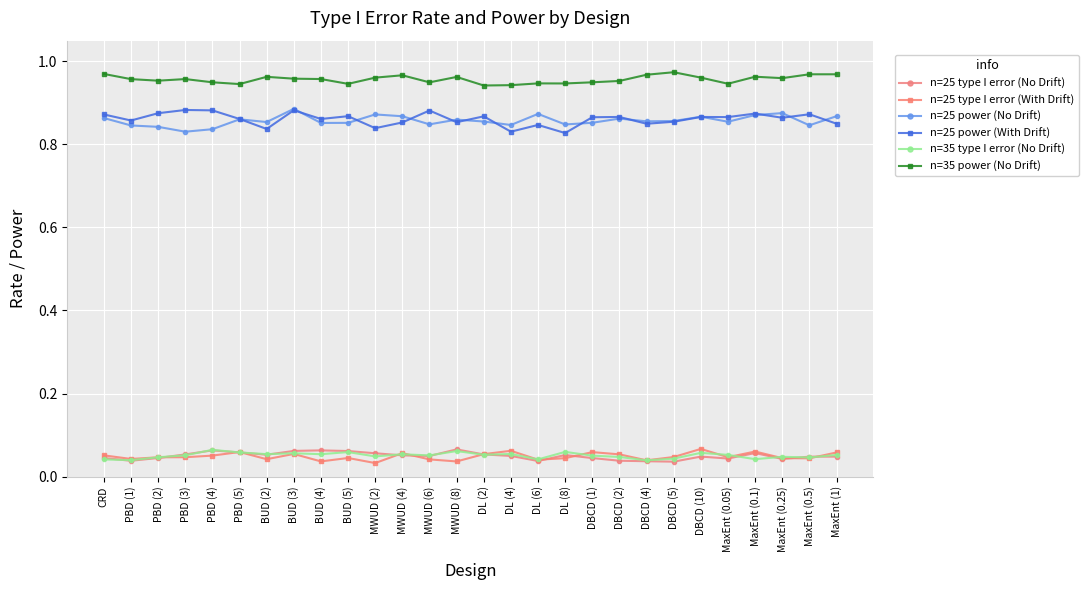

What is the total value across all series at DL (6)?

2.8